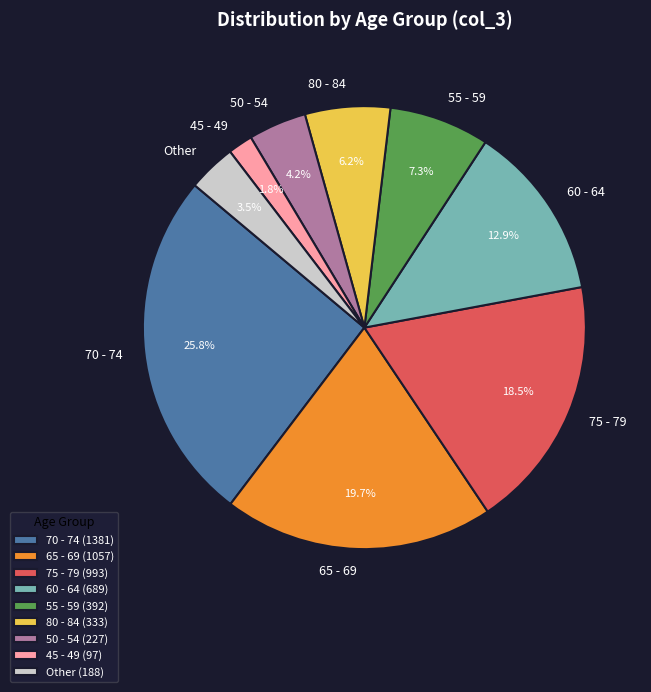

Count the number of slices in the pie.

9